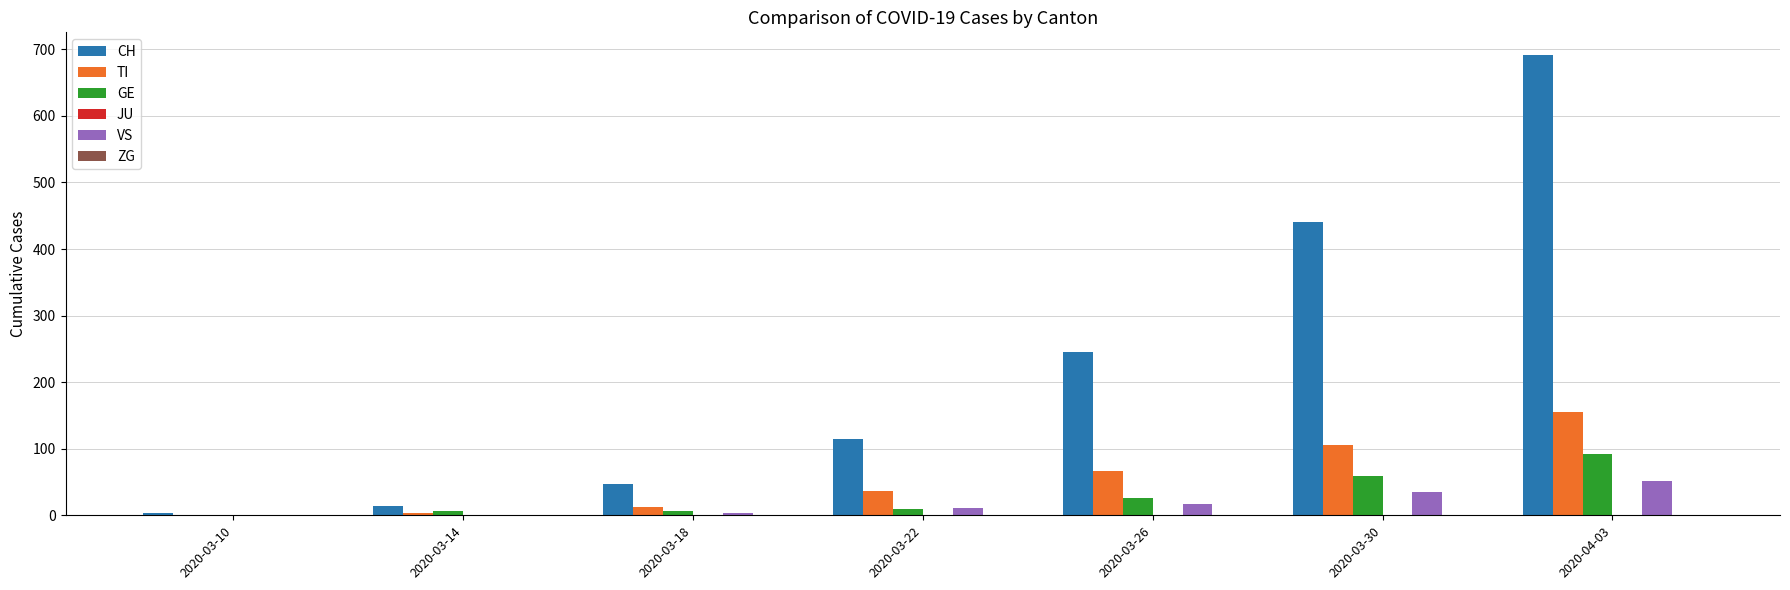

Which series has the largest range (max minus min)?

CH